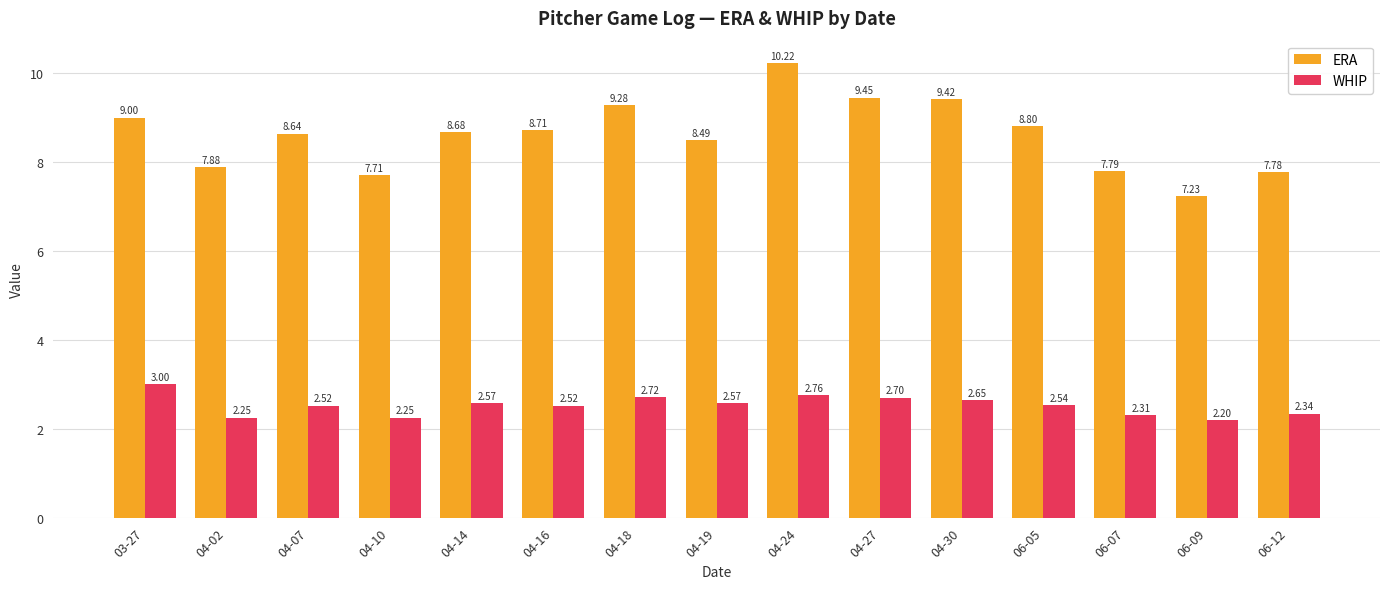

What is the difference between the ERA values at 06-05 and 04-07?

0.2